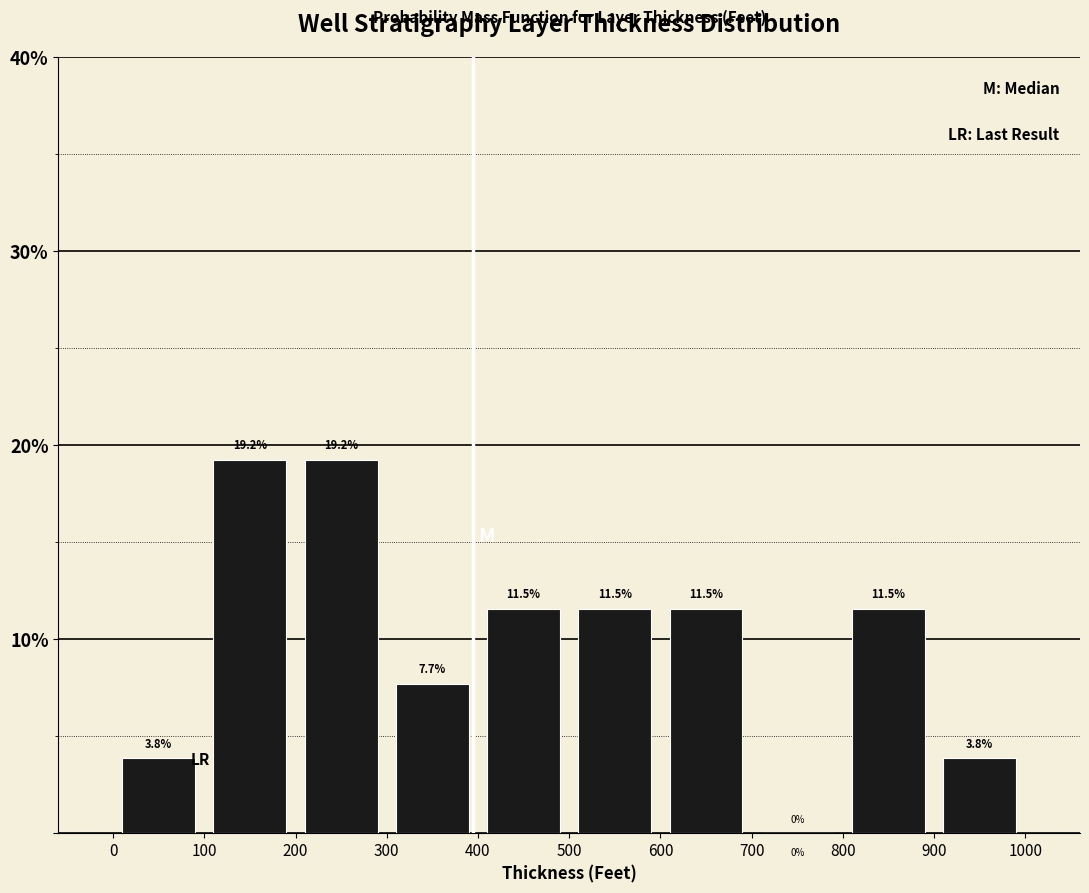

What is the height of the bar covering 100 to 200 on the x-axis?

19.2